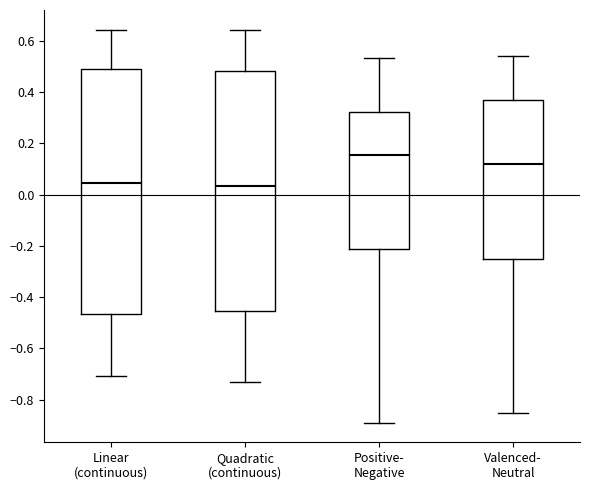

Where is the lower edge of the box for Quadratic (continuous) on the y-axis? The values are not printed on the chart, so give them approximately, as read against the axis.

-0.46